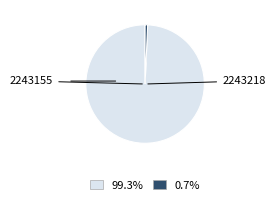

Does any single category account for the majority?

Yes